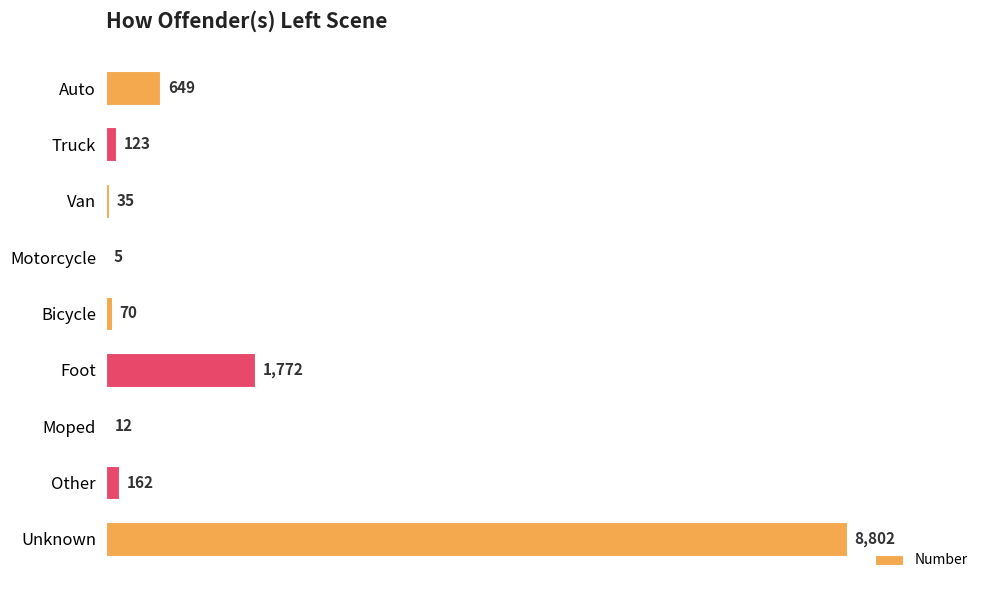

True or false: the data shows 3042 at Foot.

False